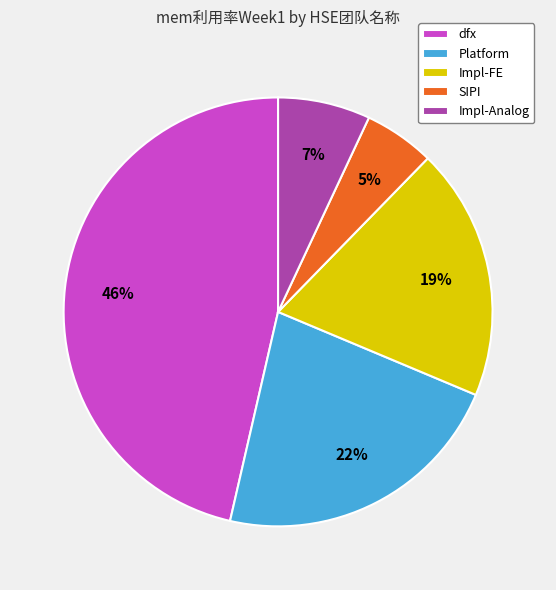

To the nearest percent, what is the combined percentage of dfx and Platform?

69%